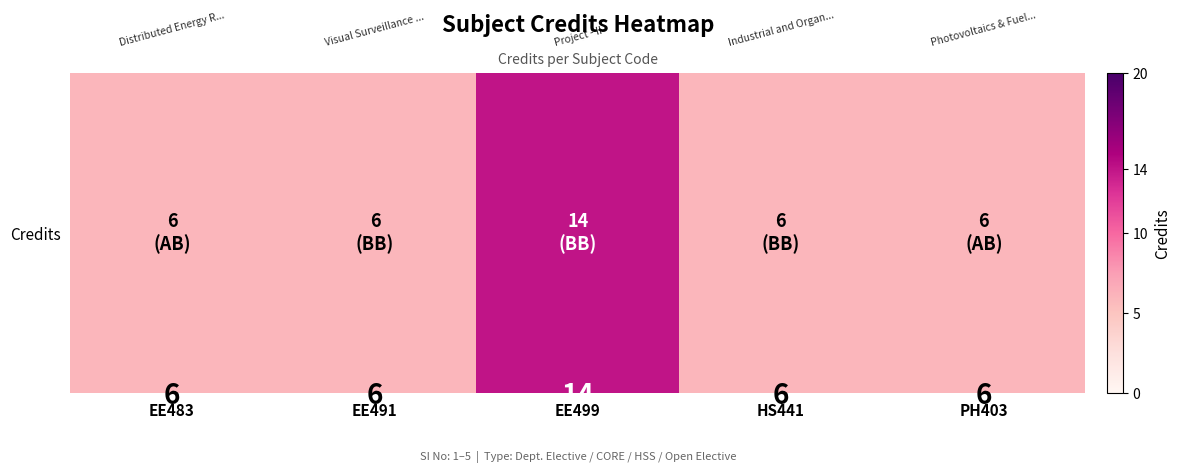

List the labels in order of value, largest first.

EE499, EE483, EE491, HS441, PH403